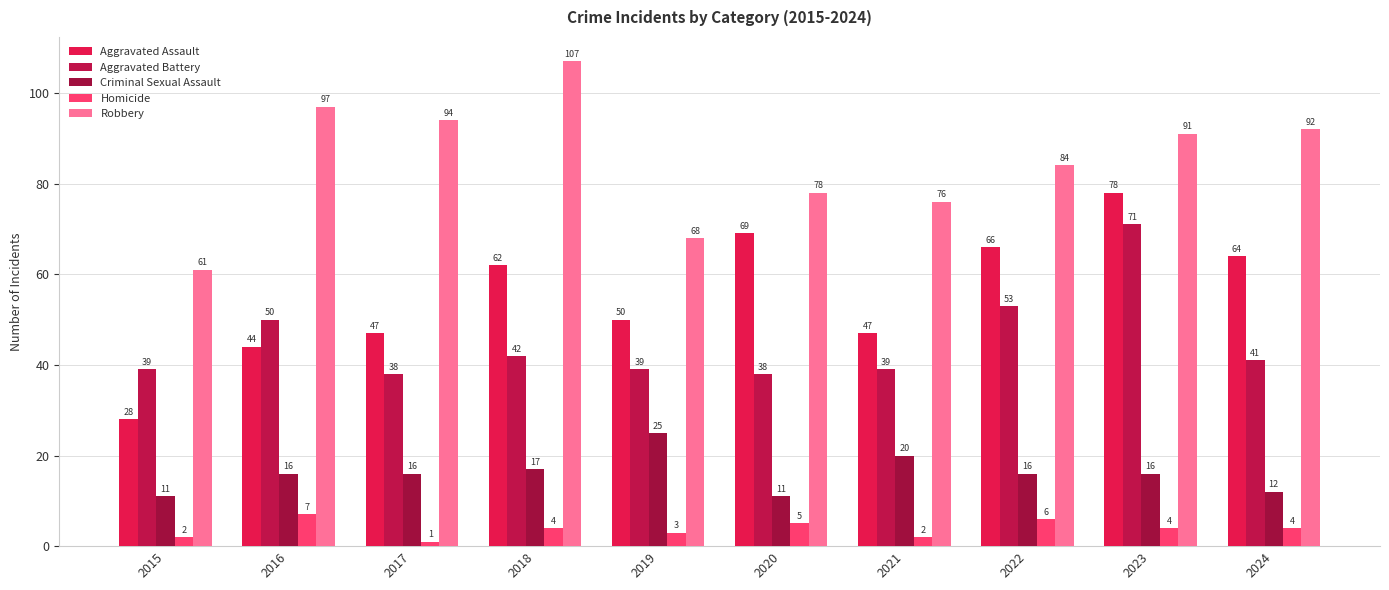

What is the average value of the Criminal Sexual Assault series?

16